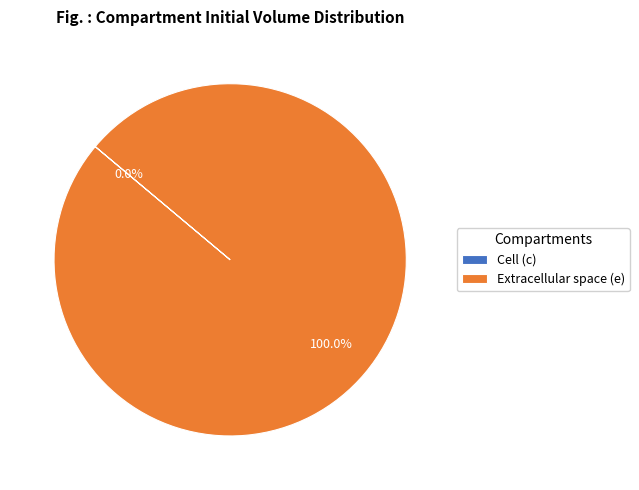

Which slice is the largest?

e